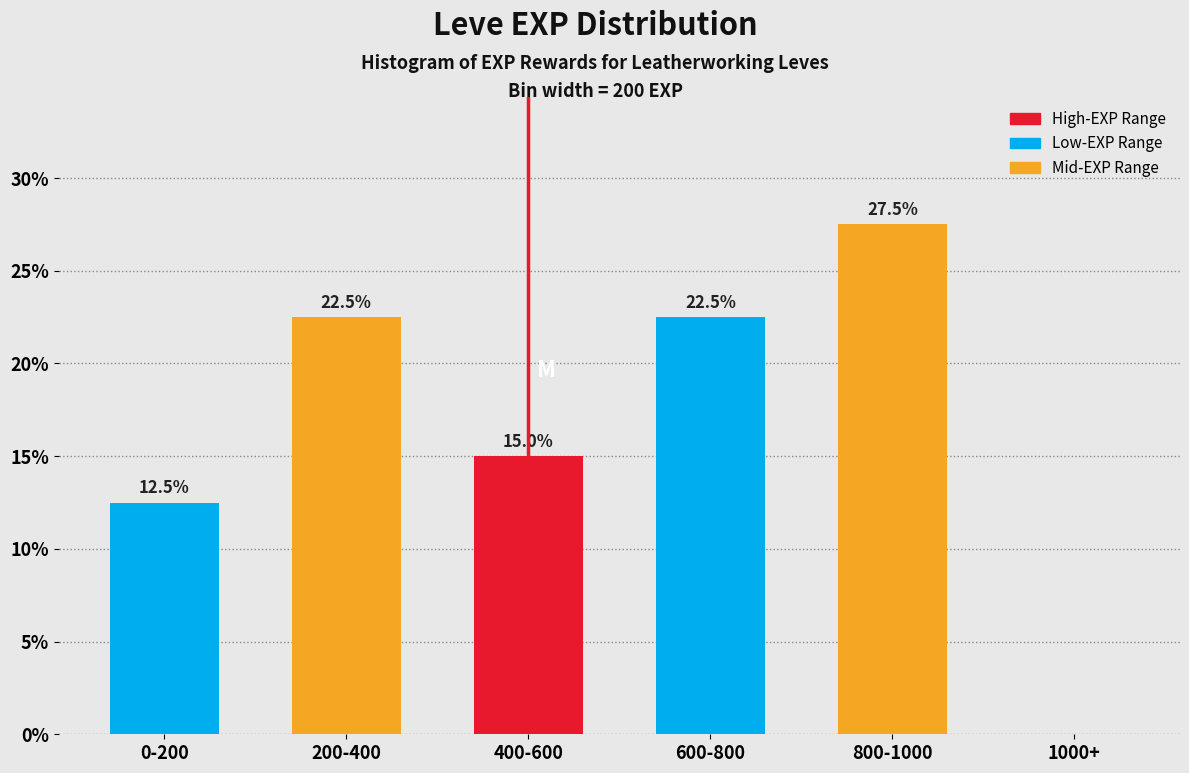

Reading left to right, list all the values displayed in this chart.

0-200=12.5	200-400=22.5	400-600=15.0	600-800=22.5	800-1000=27.5	1000+=0.0